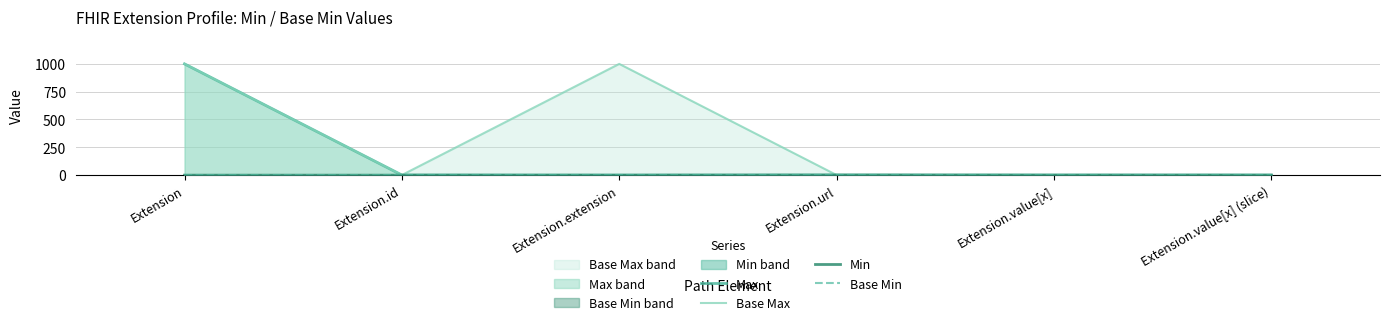

Which category has the lowest value across all series?

Extension.extension